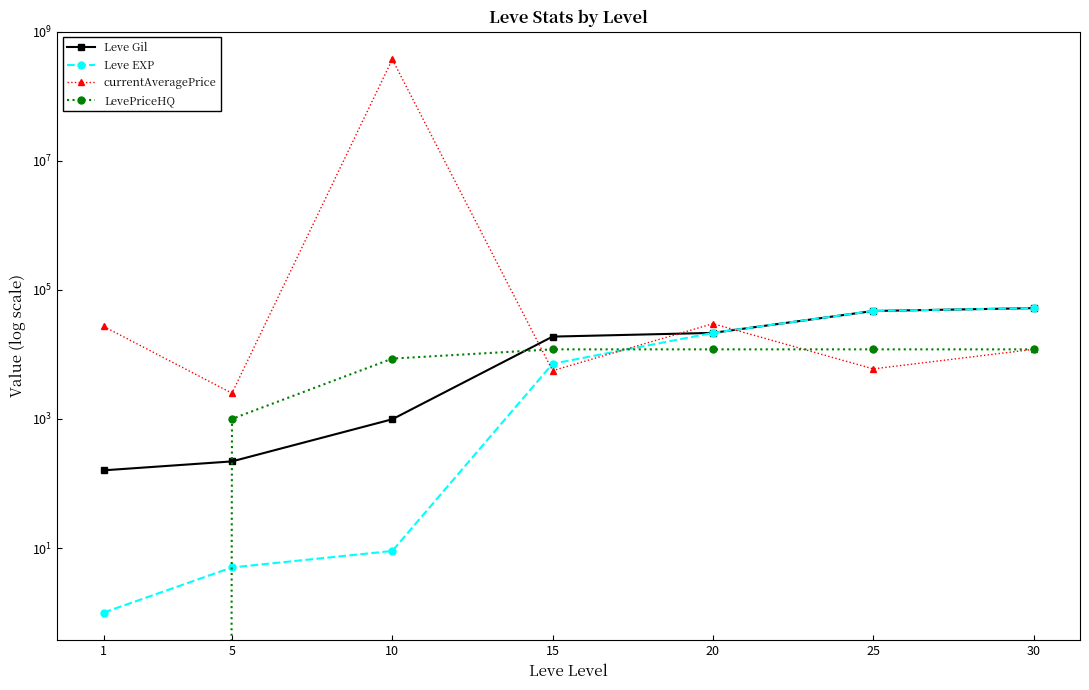

How many series are shown in this chart?

4